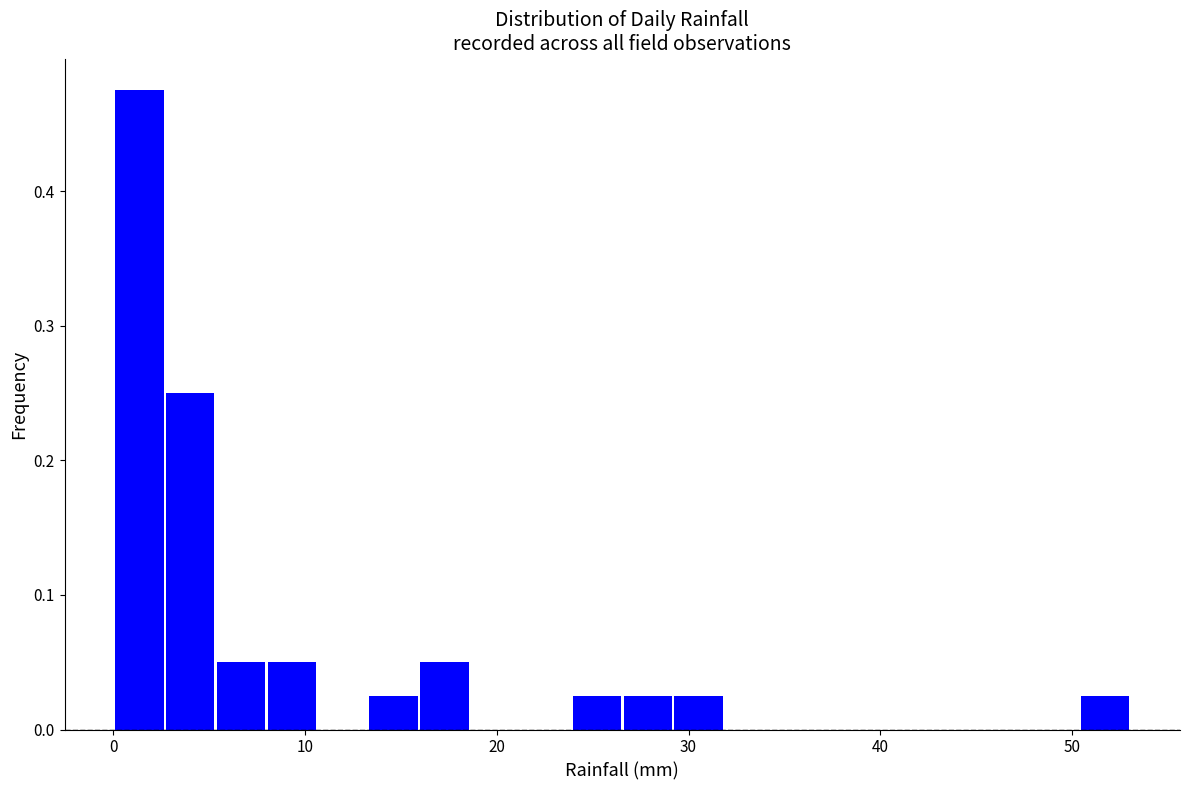

Around what value on the x-axis is the tallest bar? Give the approximate position of its centre, as read against the axis.

1